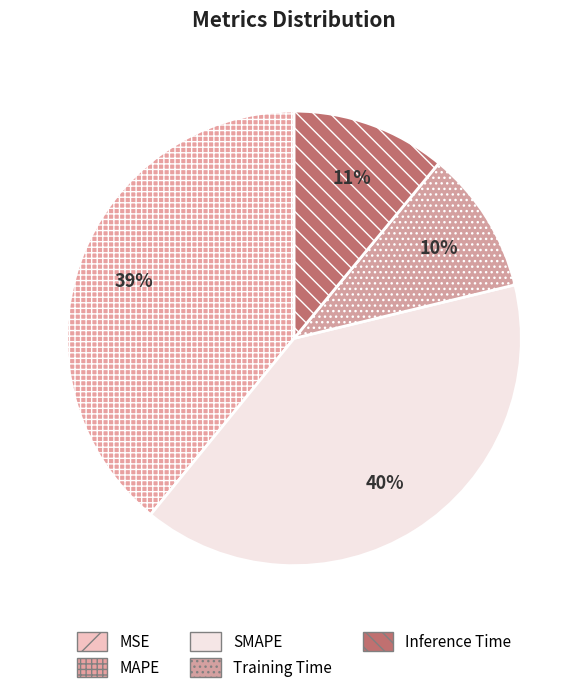

To the nearest percent, what is the difference between the MSE and Training Time slice percentages?

10%